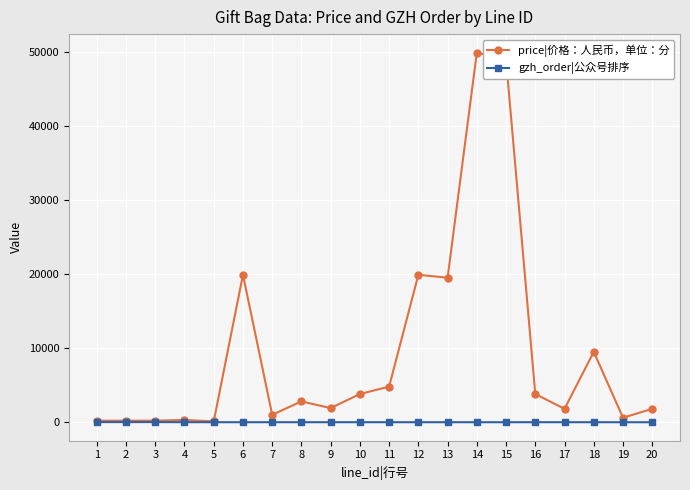

What is the maximum value shown in the chart?

49900